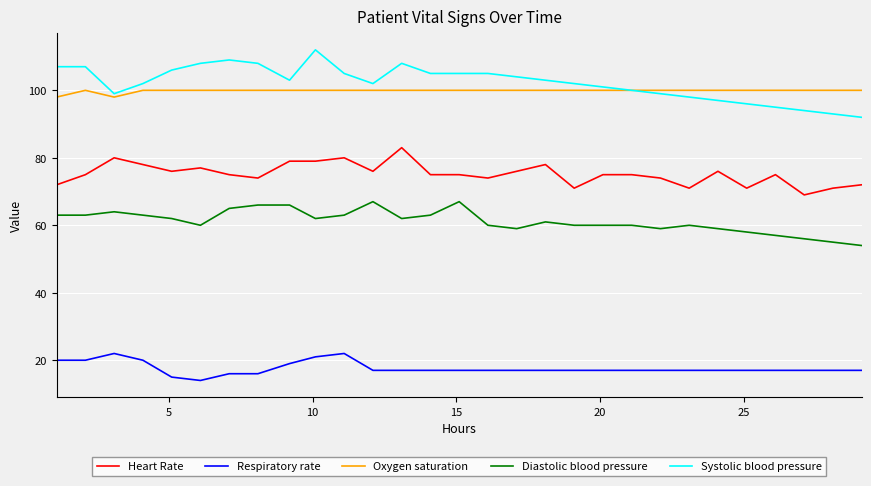

Rank the series by their maximum value, from lowest to highest.

Respiratory rate, Diastolic blood pressure, Heart Rate, Oxygen saturation, Systolic blood pressure